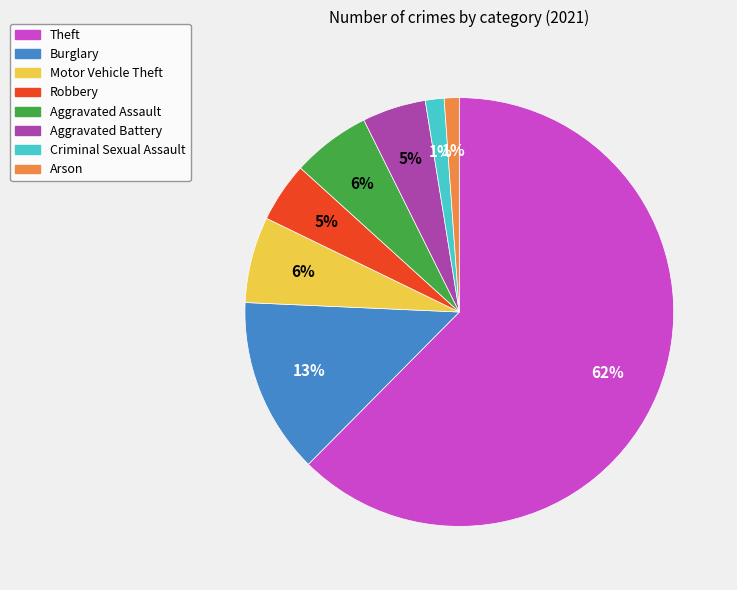

The Arson slice represents 1% of the pie. True or false?

True